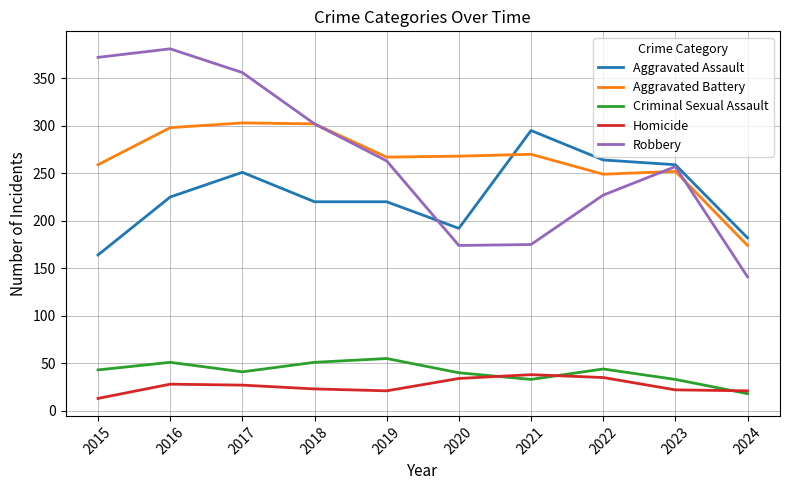

Is it true that Robbery equals 411 at 2023?

False